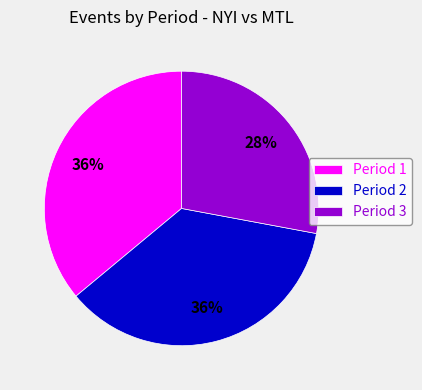

Which category has the smallest portion of the pie?

Period 3